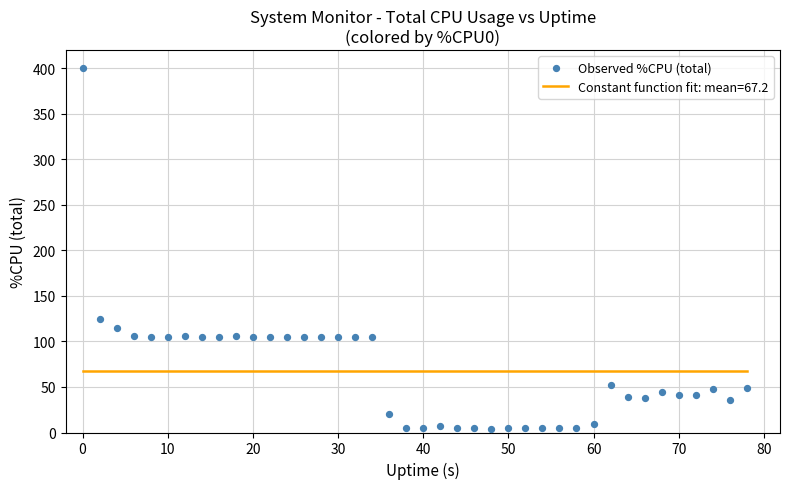

What Y value in the scatter plot is closest to 202?

124.4